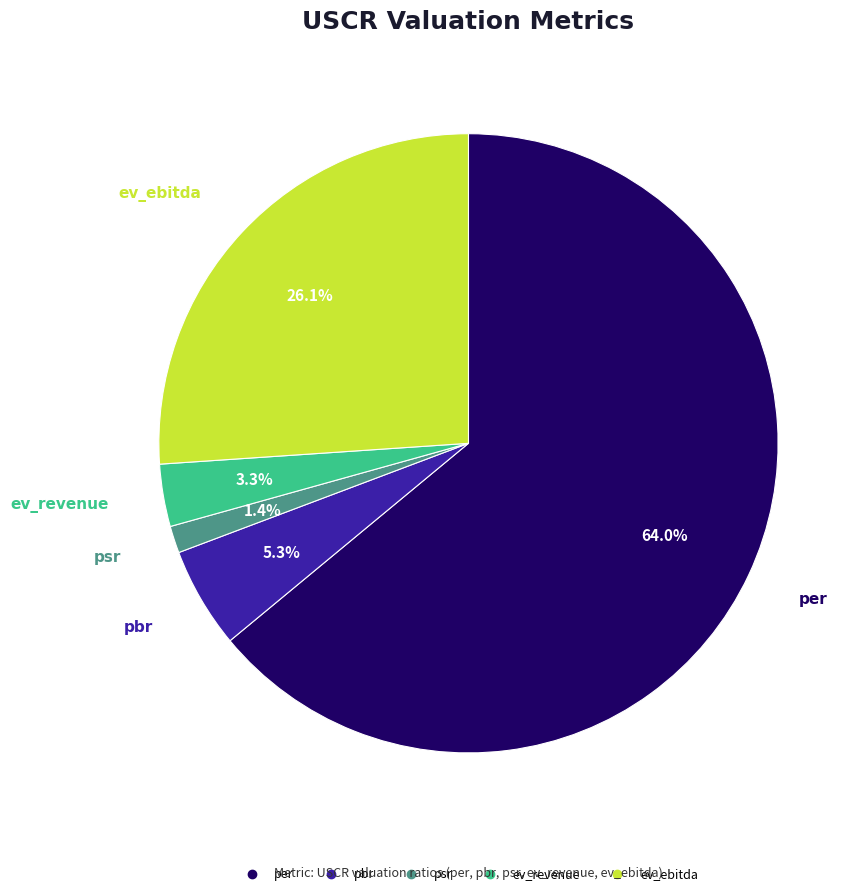

Which category has the smallest portion of the pie?

psr